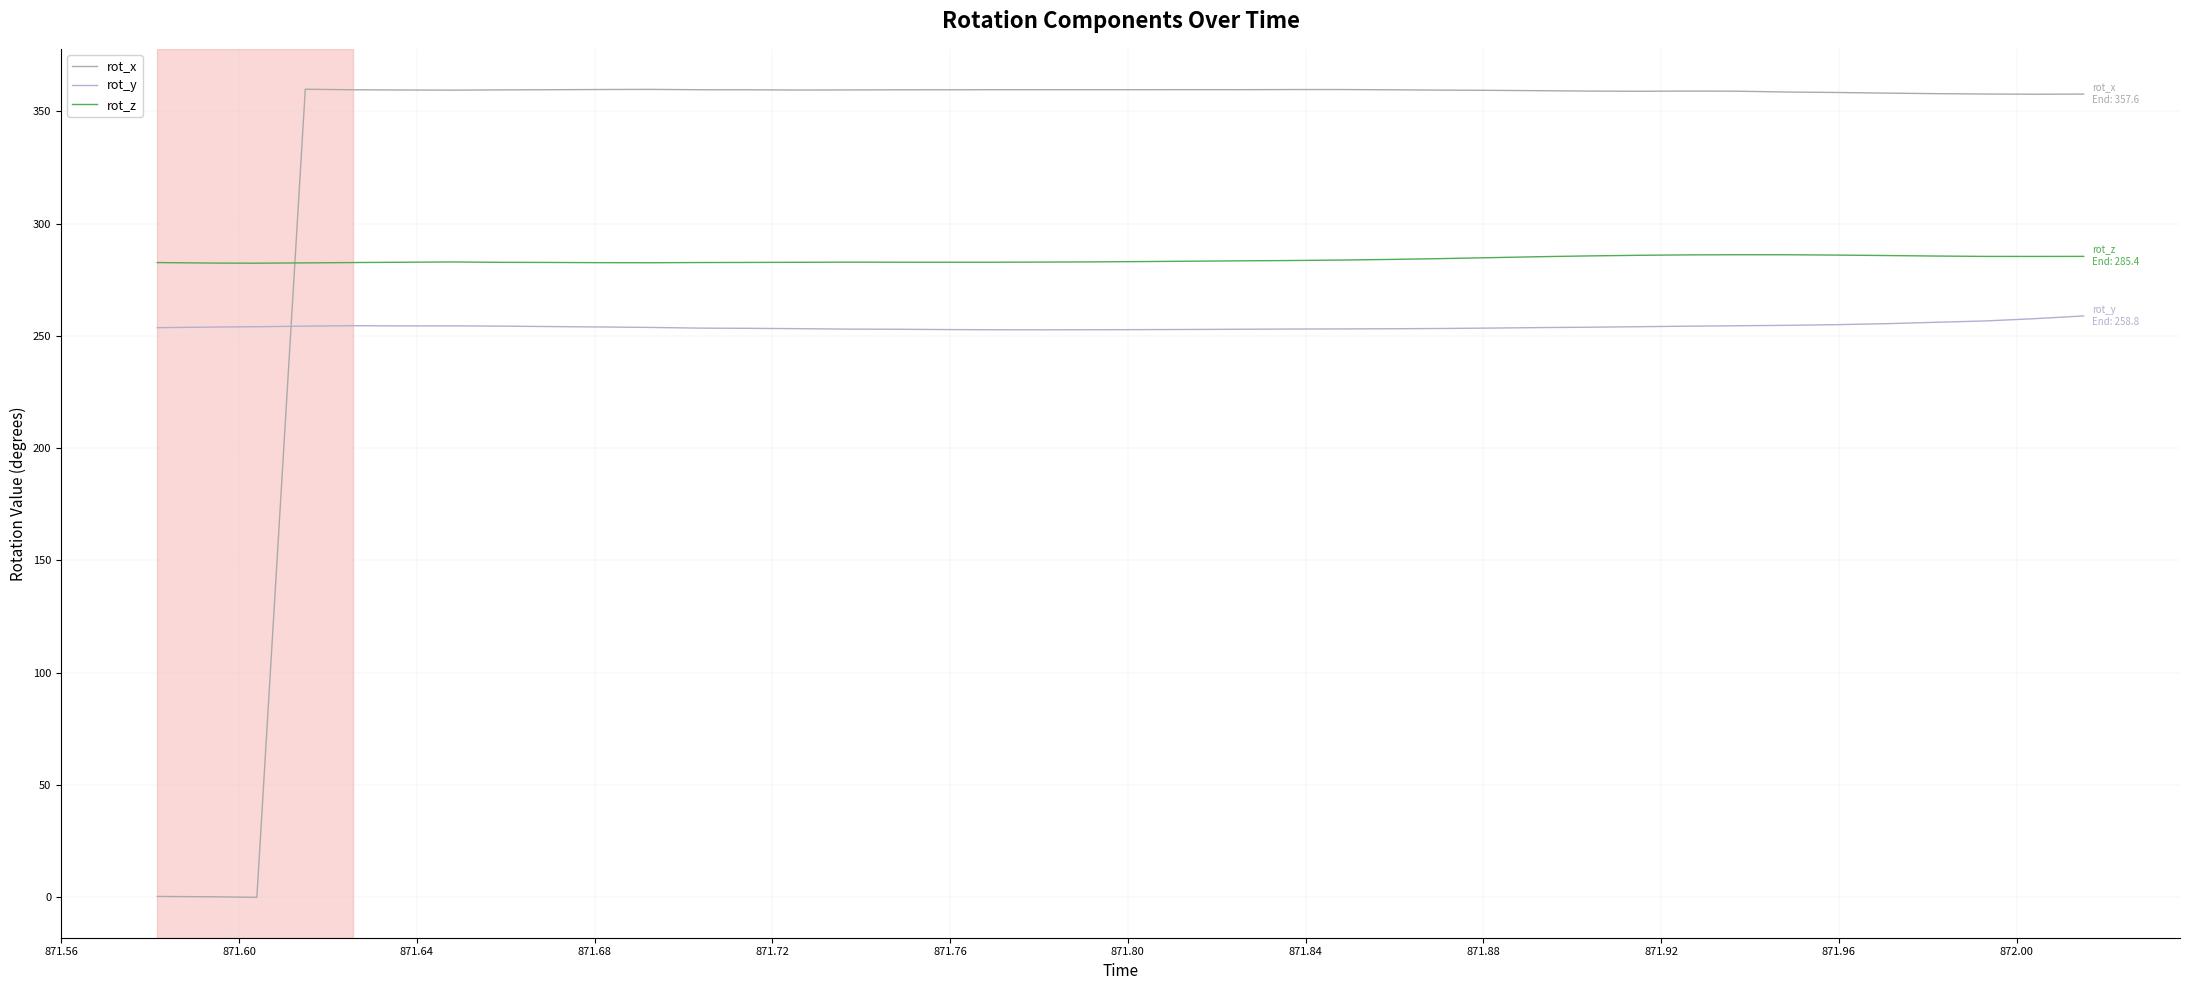

Does the chart have visible grid lines?

Yes